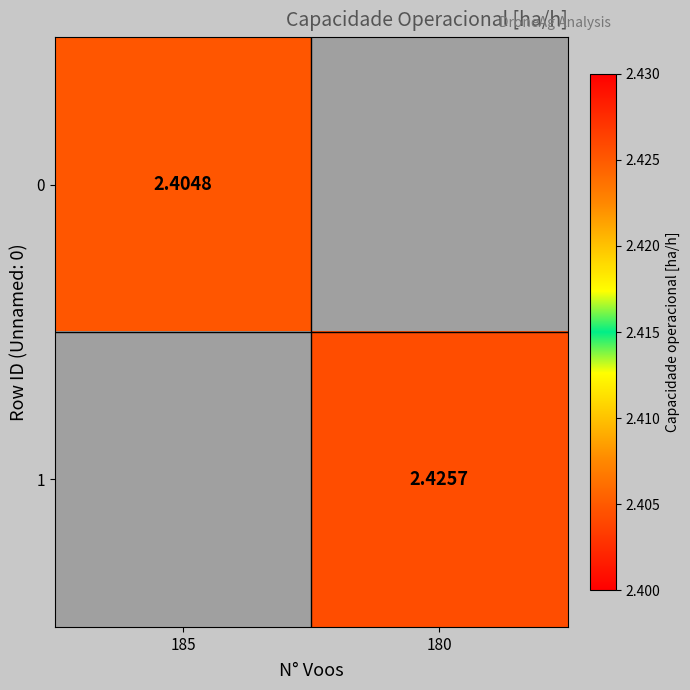

Which category has the lowest value in the 0 series?

185